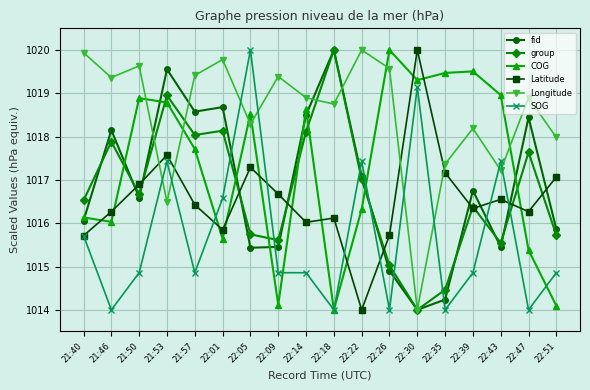

What is the label of the 3rd point from the right?

22:43